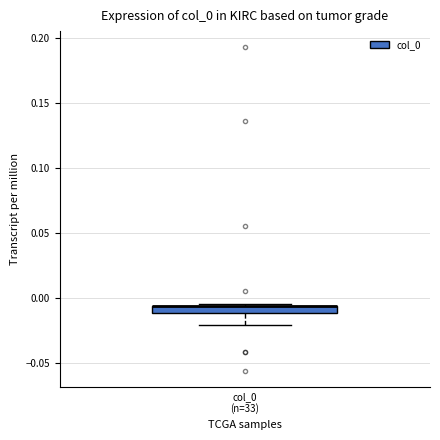

Where is the upper edge of the box for col_0 (n=33) on the y-axis? The values are not printed on the chart, so give them approximately, as read against the axis.

-0.005